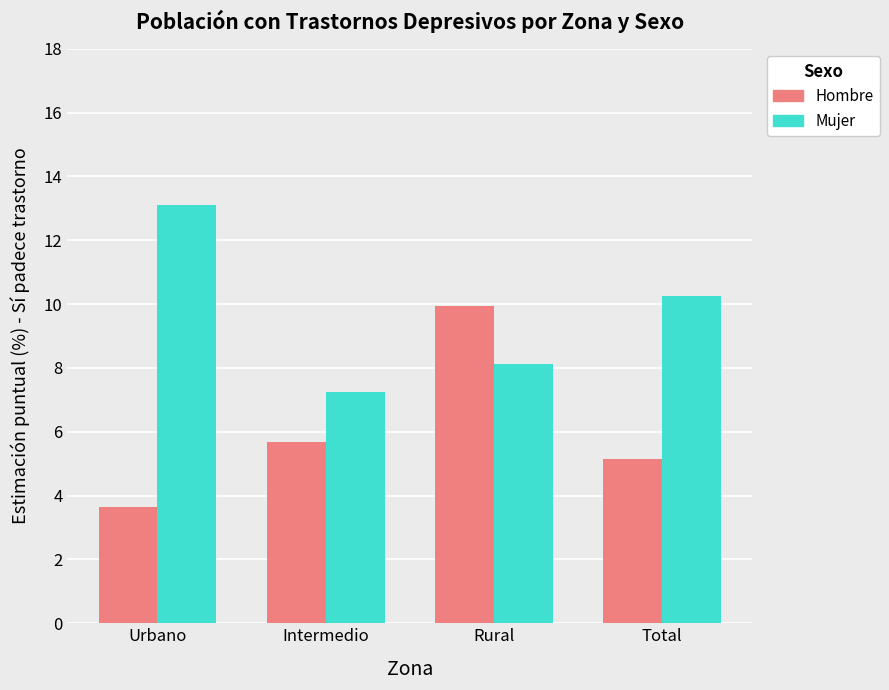

Where is Mujer nearest to the value 10?

Total